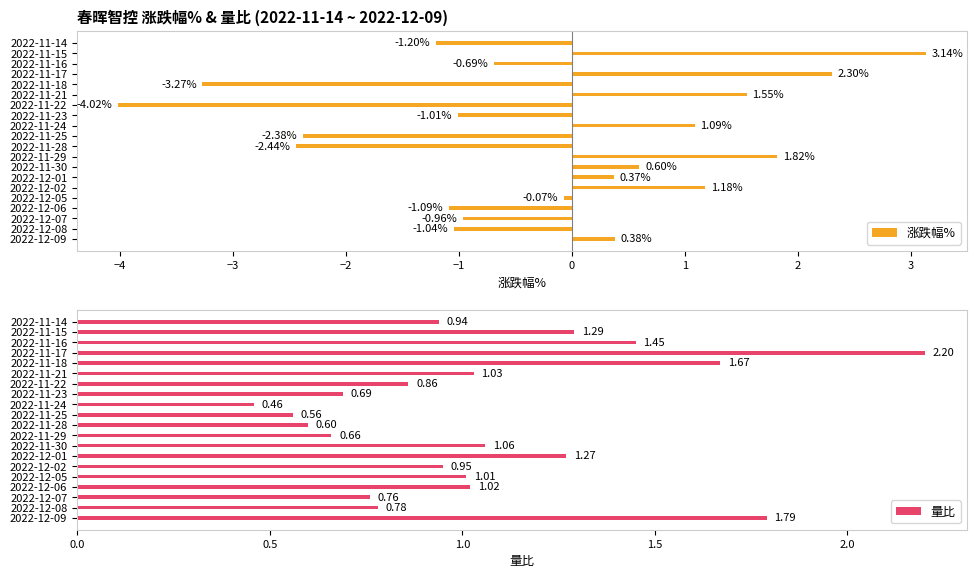

What is the sum of all 涨跌幅% values?

-5.7